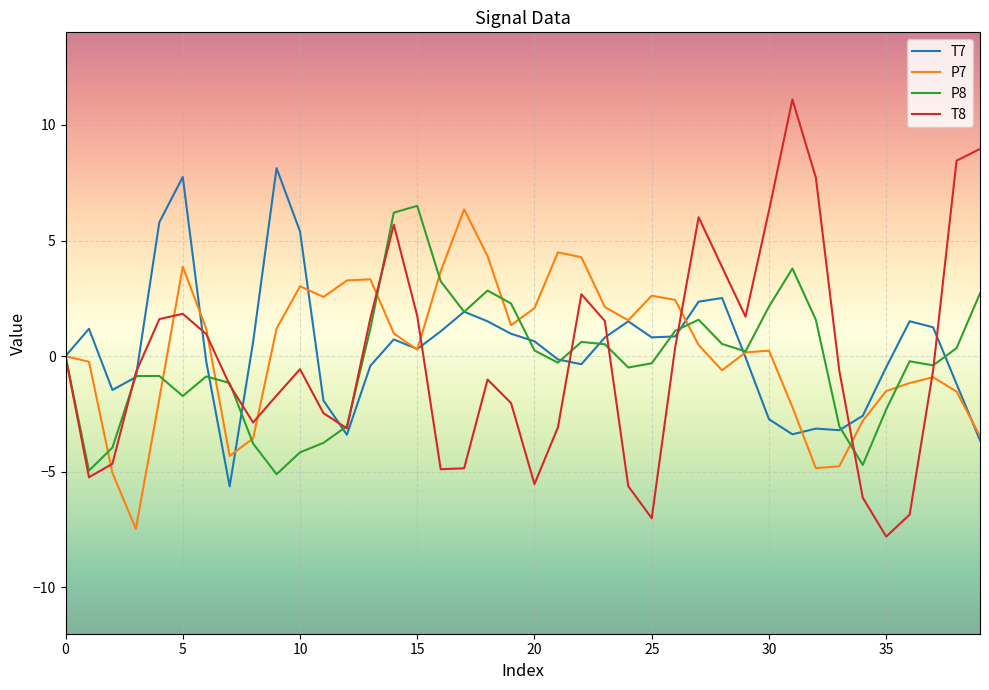

What is the minimum value for T7?

-5.6